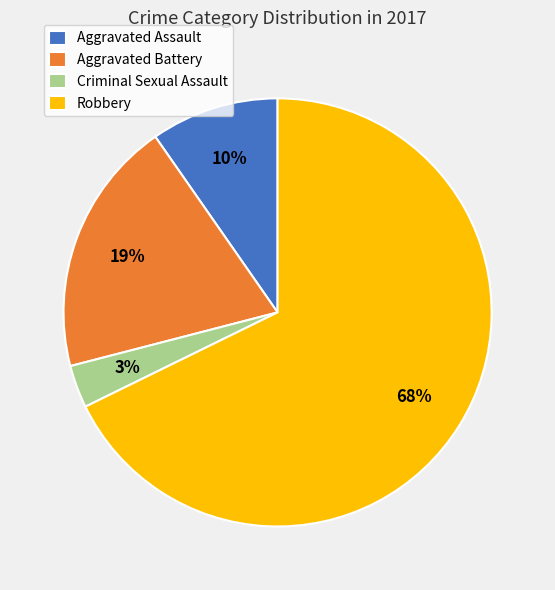

Does Robbery represent more than half of the total?

Yes